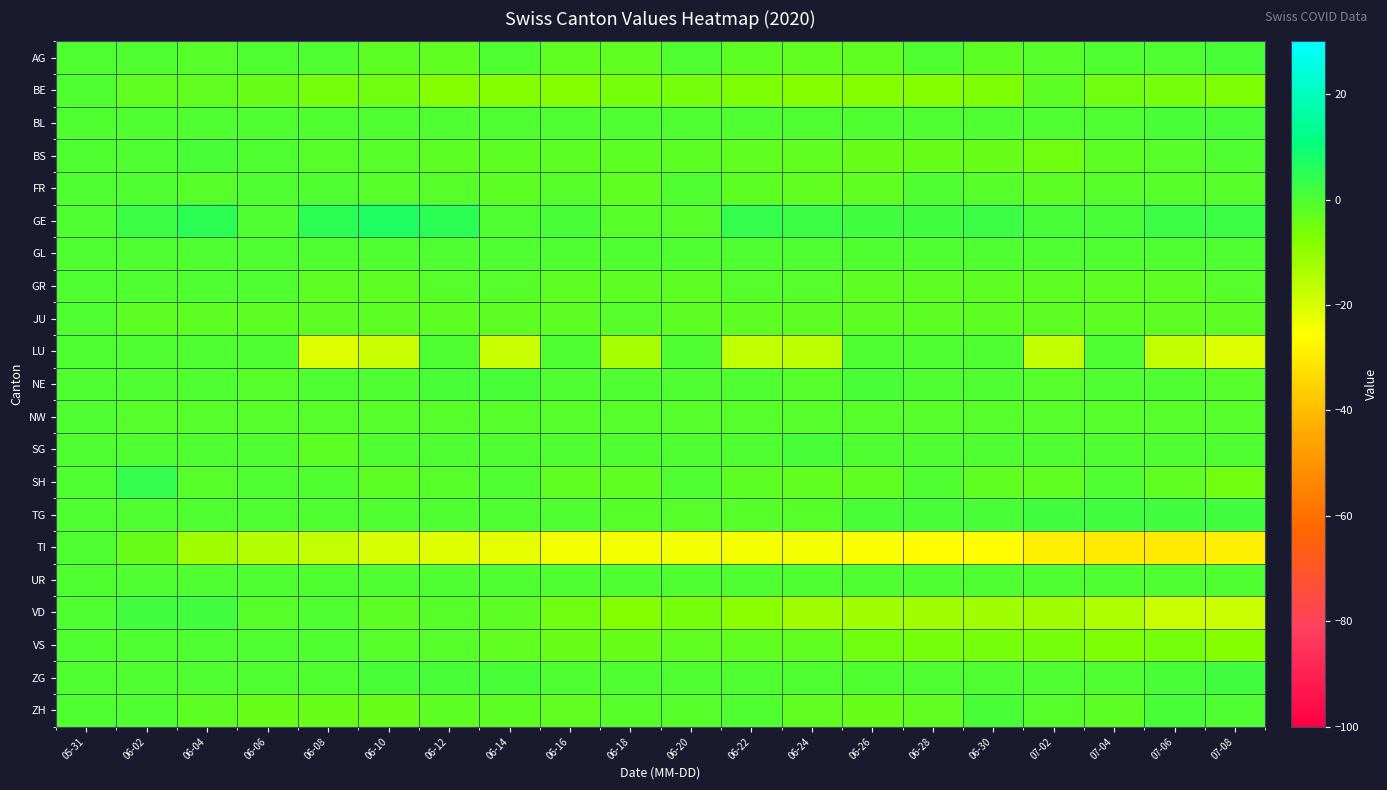

Which series has the widest spread of values?

TI